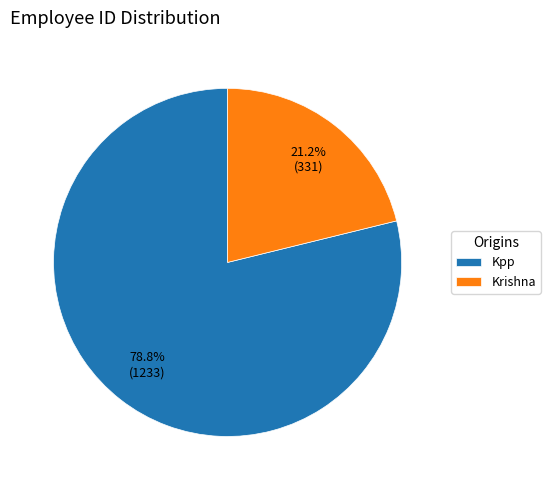

To the nearest percent, what is the difference between the Kpp and Krishna slice percentages?

58%